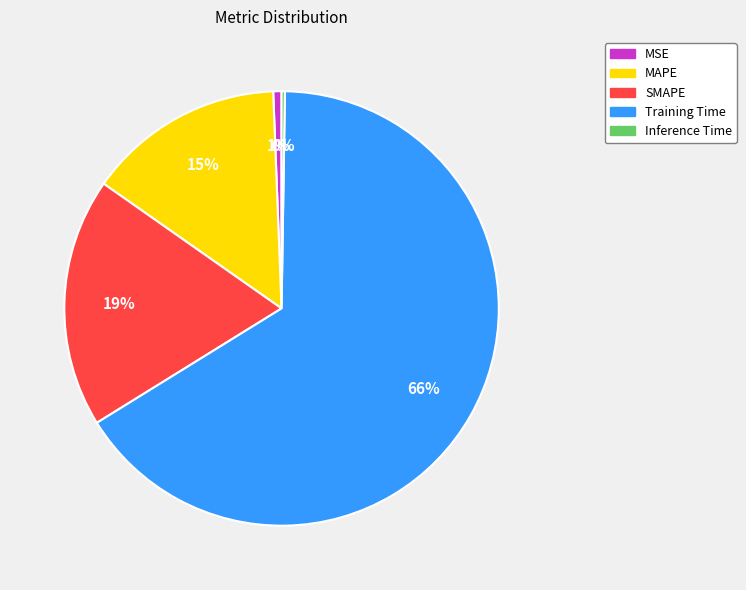

Do MAPE and Training Time together represent more than half of the pie?

Yes